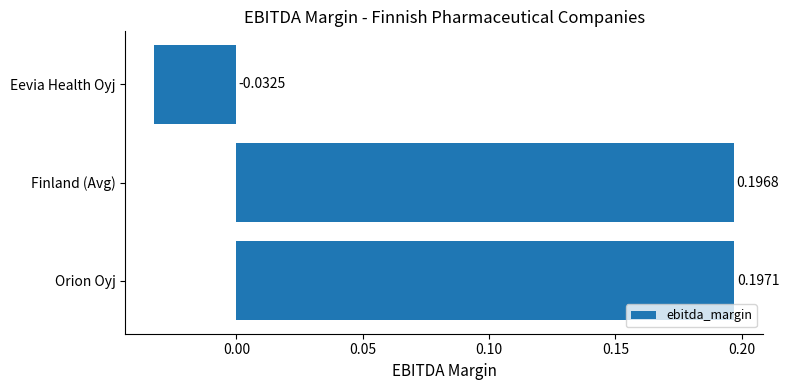

What is the sum of all values?

0.4